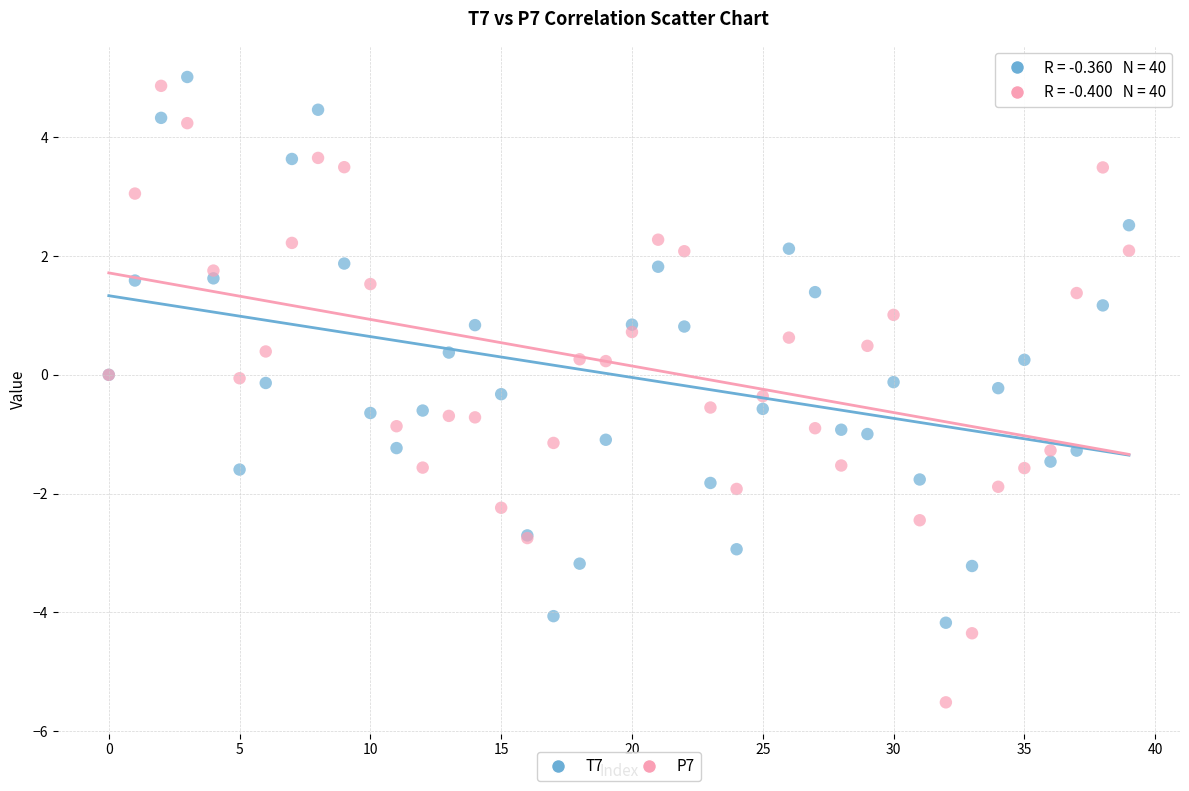

Which series reaches the minimum Y coordinate?

P7